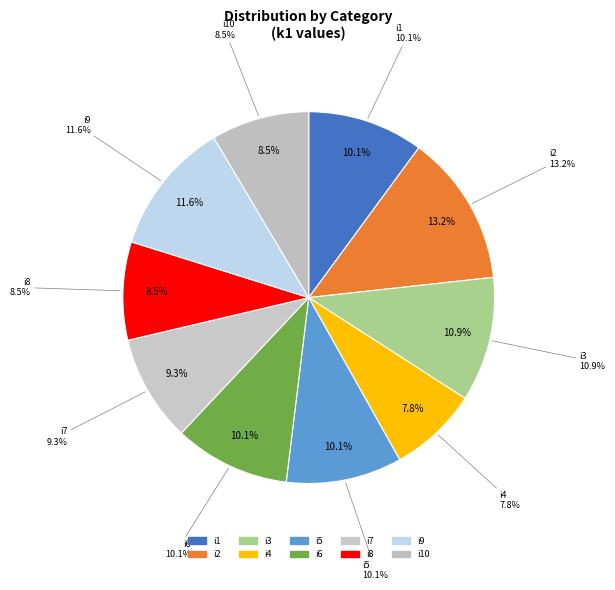

What percentage is the i8 slice, to the nearest percent?

9%